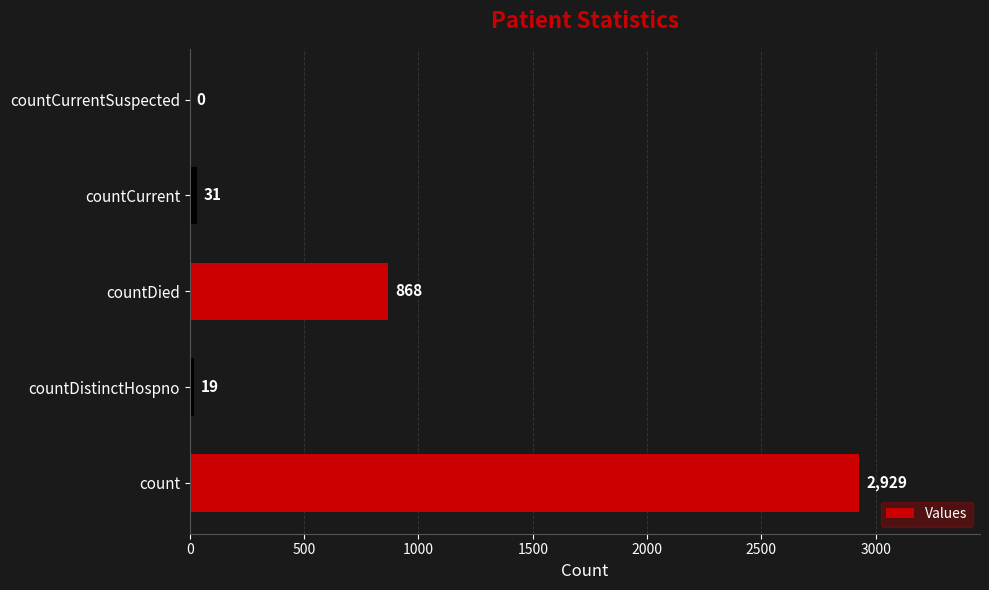

What is the ratio of the value at count to the value at countDied?

3.4